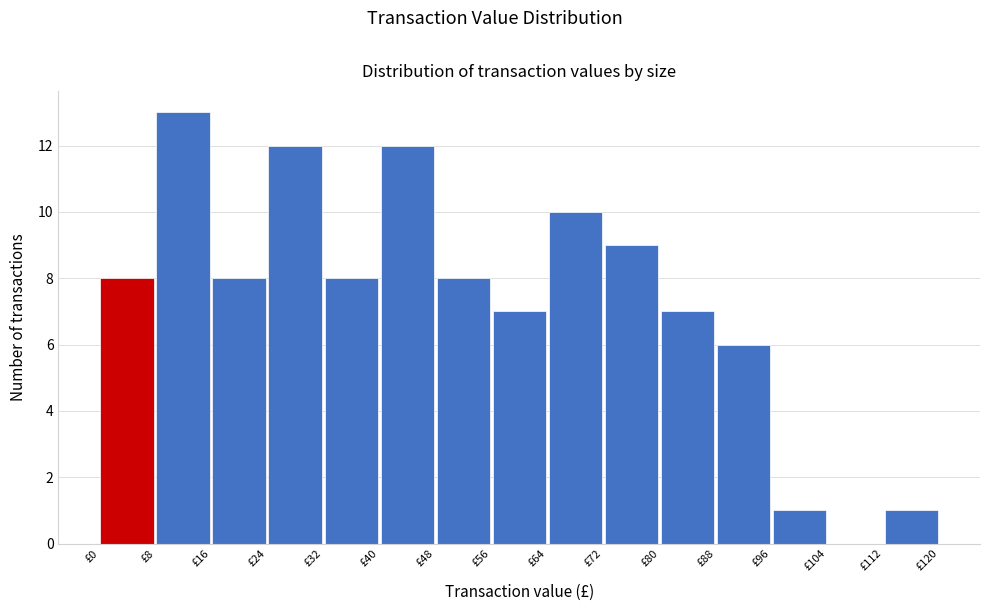

Reading left to right, transcribe this chart: for each bar, give the range it covers on the x-axis and its height. The values are not printed on the chart, so give them approximately, as read against the axis.

0 to 8: 8
8 to 16: 13
16 to 24: 8
24 to 32: 12
32 to 40: 8
40 to 48: 12
48 to 56: 8
56 to 64: 7
64 to 72: 10
72 to 80: 9
80 to 88: 7
88 to 96: 6
96 to 104: 1
104 to 112: 0
112 to 120: 1